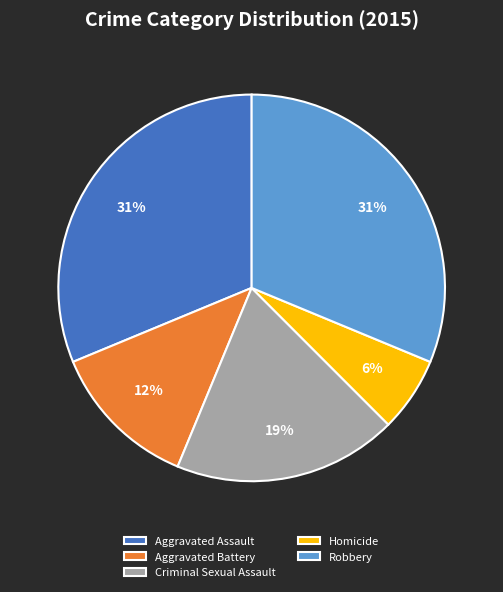

To the nearest percent, what portion does Robbery represent?

31%